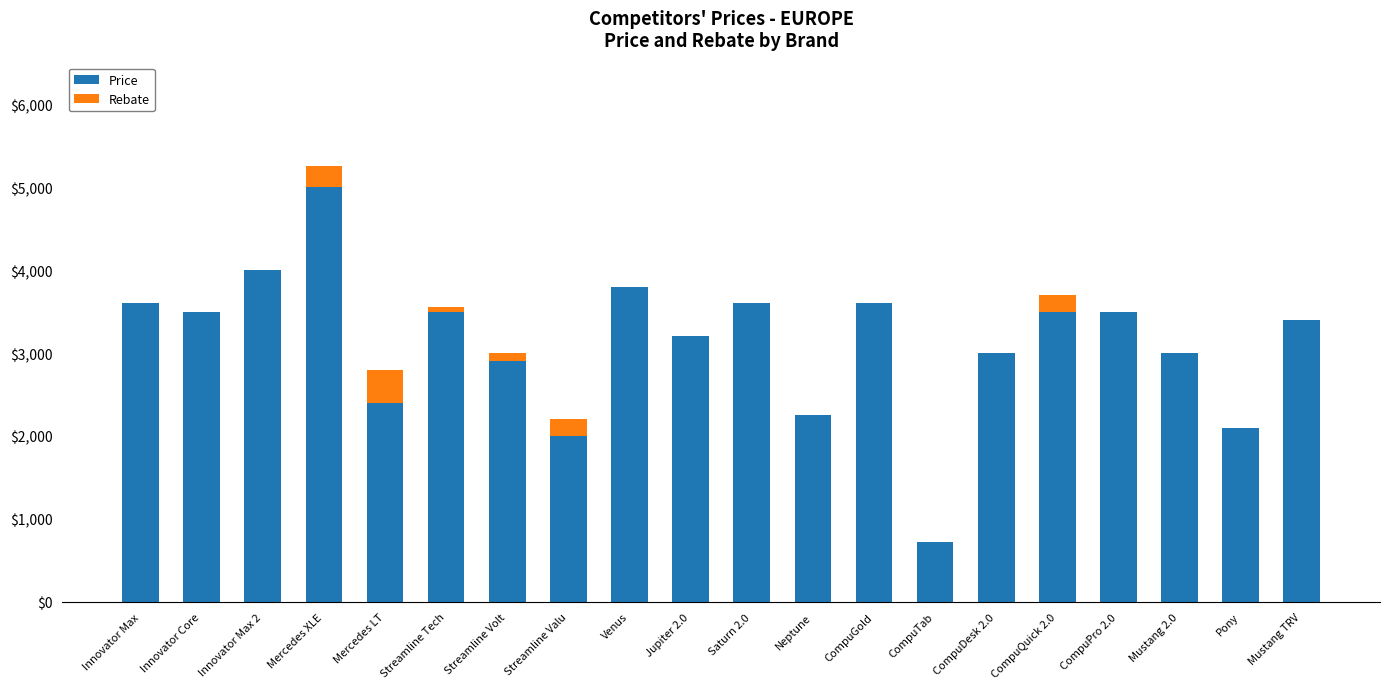

What is the approximate value of Price at Pony?

2100